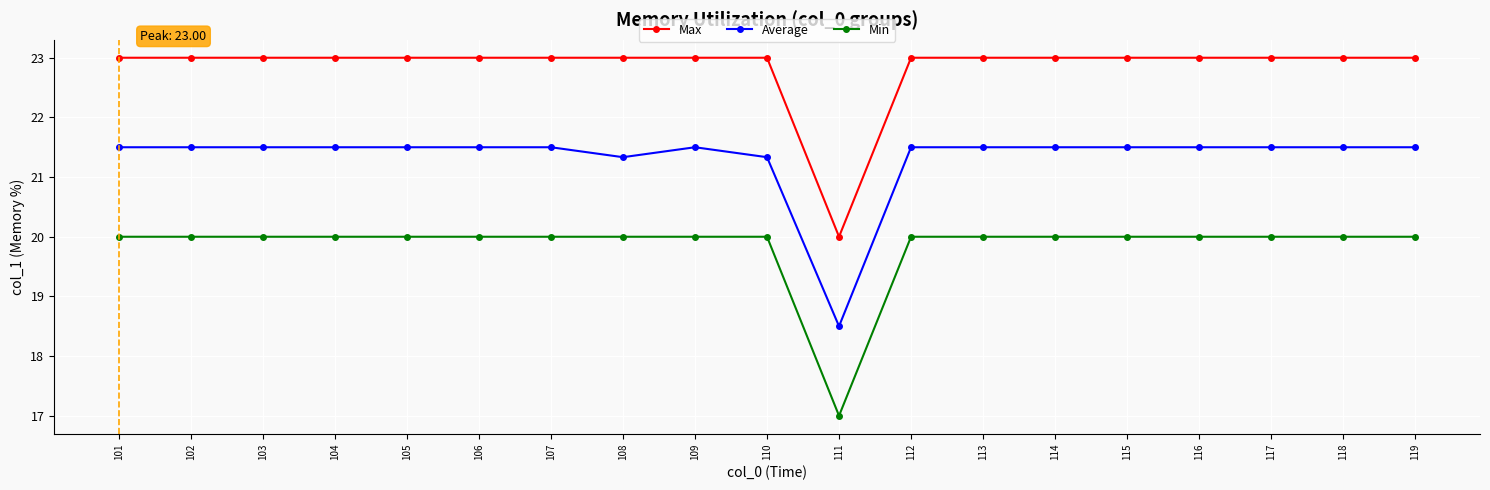

What is the difference between the highest and lowest values at 116?

3.0